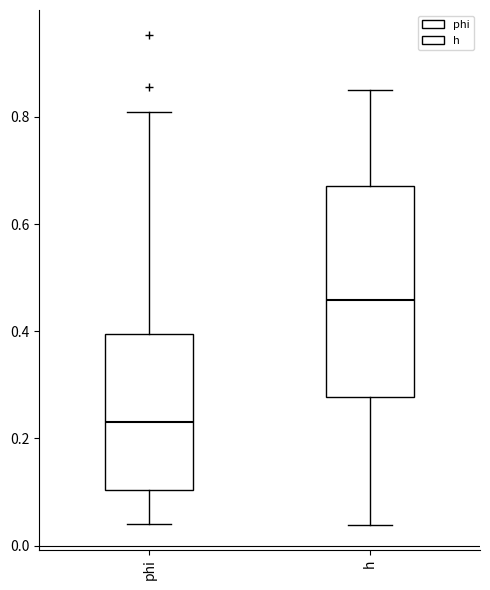

Which box has the lowest median line?

phi